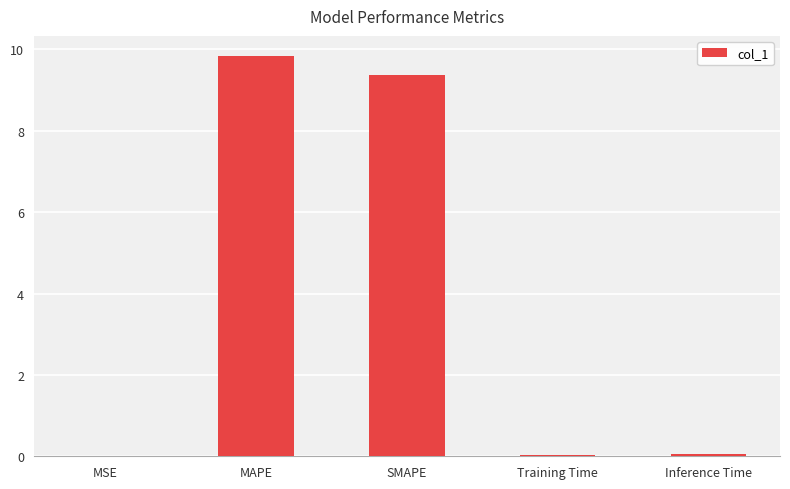

Which label corresponds to the largest value in the chart?

MAPE